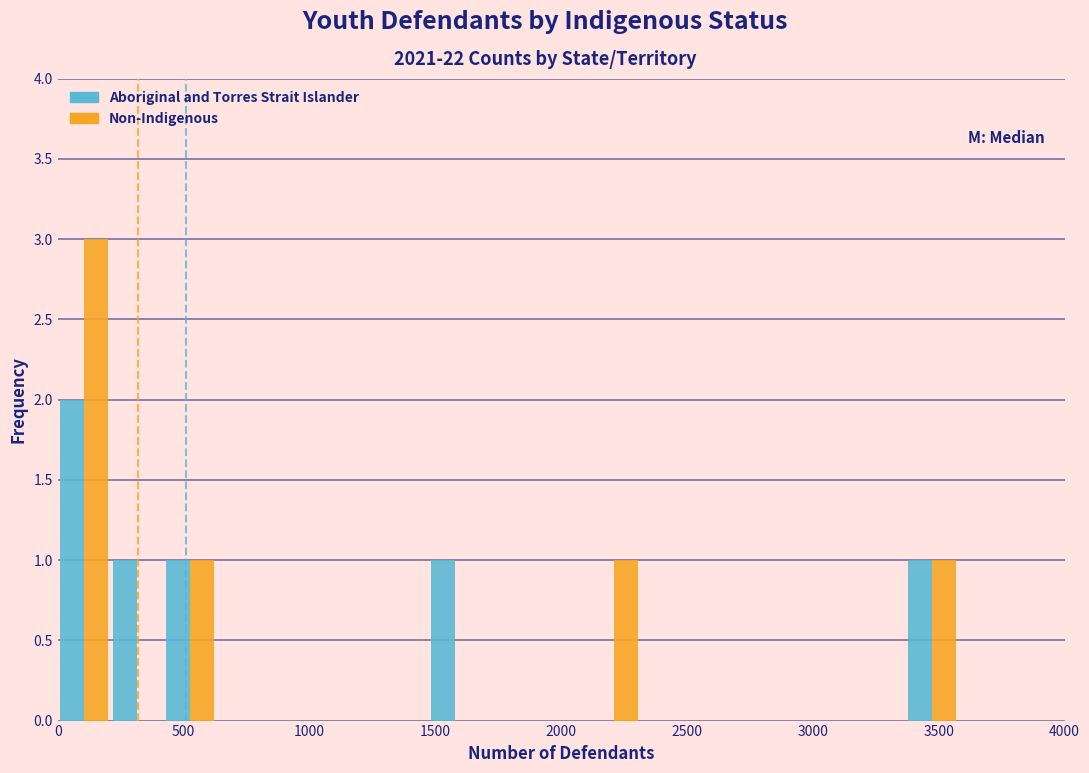

Reading left to right, list every range on the x-axis with the height of the bar of each series over it. Neither the bar edges nor the heights are printed on the chart, so give them approximately, as read against the axes.

0 to 200: Aboriginal and Torres Strait Islander=2	Non-Indigenous=3
200 to 400: Aboriginal and Torres Strait Islander=1	Non-Indigenous=0
400 to 650: Aboriginal and Torres Strait Islander=1	Non-Indigenous=1
650 to 850: Aboriginal and Torres Strait Islander=0	Non-Indigenous=0
850 to 1050: Aboriginal and Torres Strait Islander=0	Non-Indigenous=0
1050 to 1250: Aboriginal and Torres Strait Islander=0	Non-Indigenous=0
1250 to 1450: Aboriginal and Torres Strait Islander=0	Non-Indigenous=0
1450 to 1700: Aboriginal and Torres Strait Islander=1	Non-Indigenous=0
1700 to 1900: Aboriginal and Torres Strait Islander=0	Non-Indigenous=0
1900 to 2100: Aboriginal and Torres Strait Islander=0	Non-Indigenous=0
2100 to 2300: Aboriginal and Torres Strait Islander=0	Non-Indigenous=1
2300 to 2550: Aboriginal and Torres Strait Islander=0	Non-Indigenous=0
2550 to 2750: Aboriginal and Torres Strait Islander=0	Non-Indigenous=0
2750 to 2950: Aboriginal and Torres Strait Islander=0	Non-Indigenous=0
2950 to 3150: Aboriginal and Torres Strait Islander=0	Non-Indigenous=0
3150 to 3350: Aboriginal and Torres Strait Islander=0	Non-Indigenous=0
3350 to 3600: Aboriginal and Torres Strait Islander=1	Non-Indigenous=1
3600 to 3800: Aboriginal and Torres Strait Islander=0	Non-Indigenous=0
3800 to 4000: Aboriginal and Torres Strait Islander=0	Non-Indigenous=0